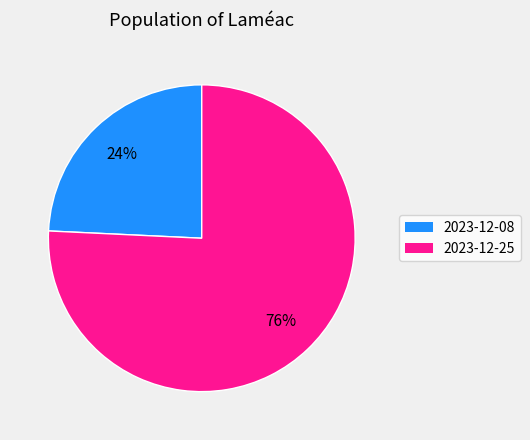

Between 2023-12-08 and 2023-12-25, which is larger?

2023-12-25